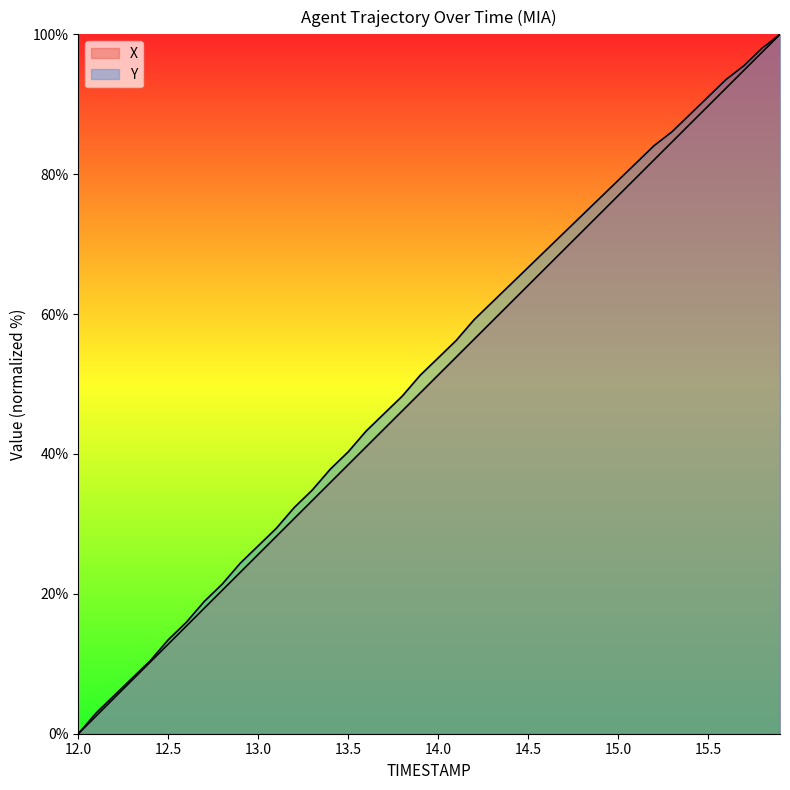

True or false: X and Y cross at least once.

False